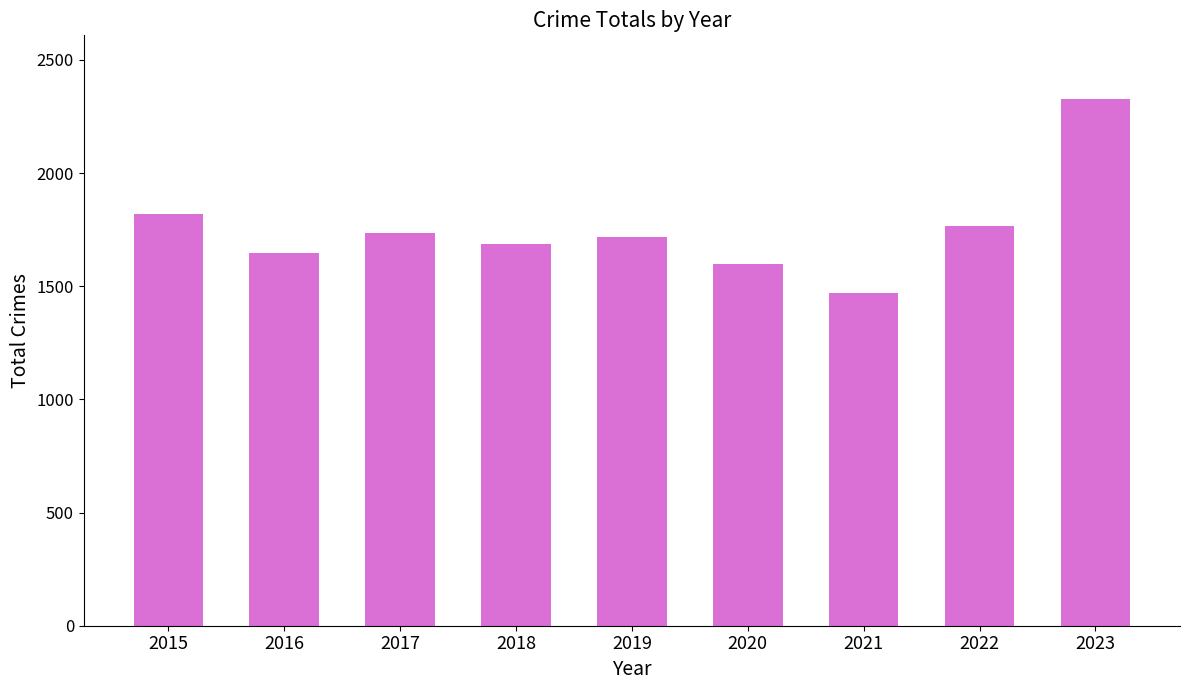

How many series are shown in this chart?

1